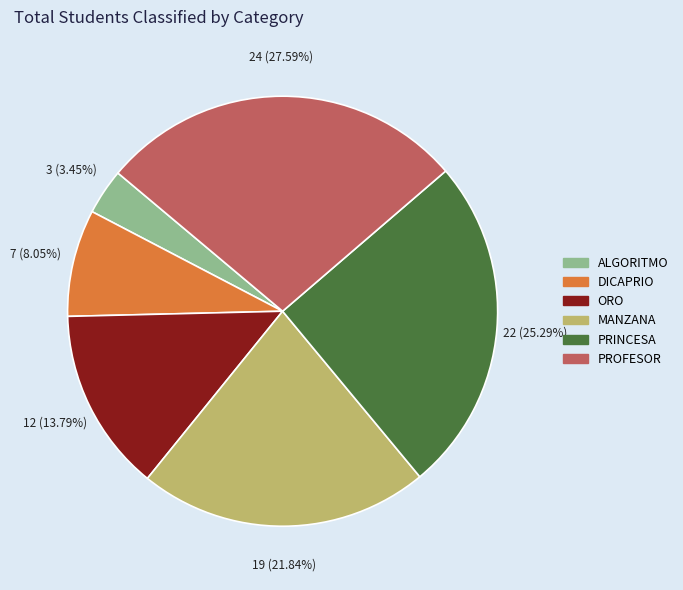

What percentage is the DICAPRIO slice, to the nearest percent?

8%